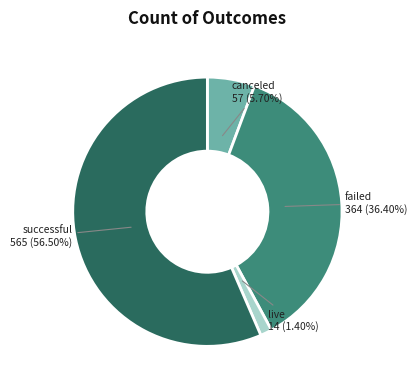

Which category accounts for the majority?

successful